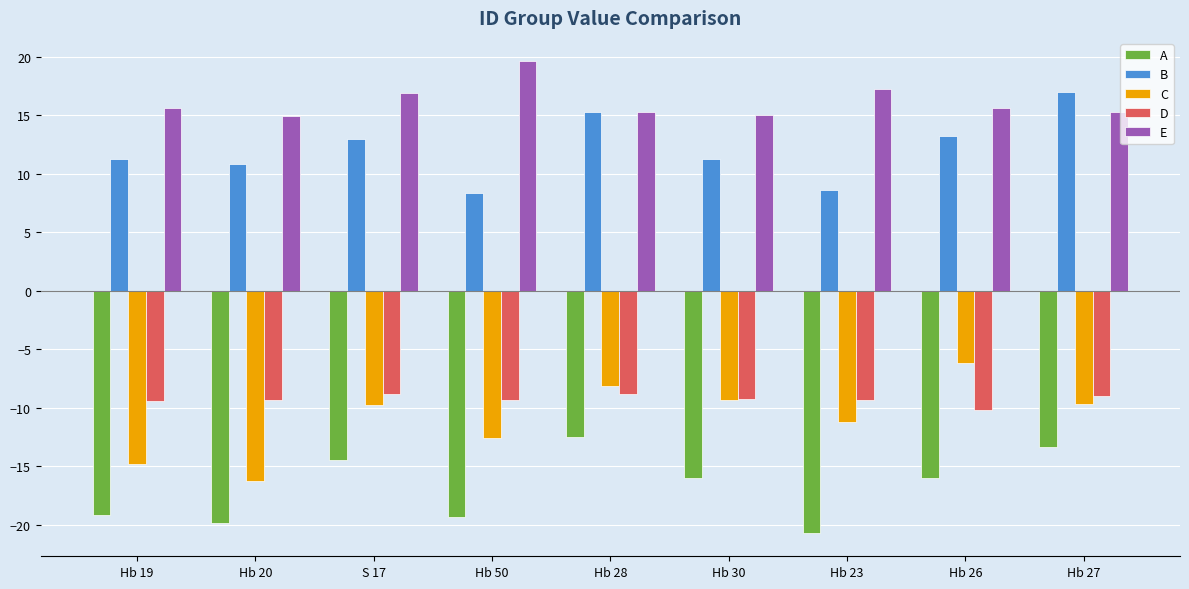

Read the D value at Hb 27.

-9.0